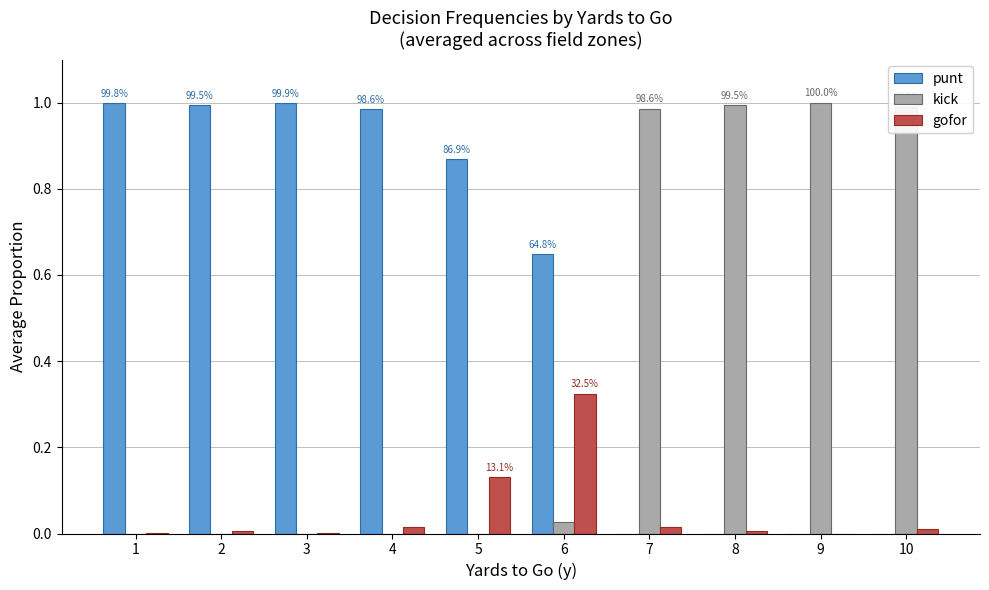

Is the value of punt at 2 greater than the value of kick at 3?

Yes